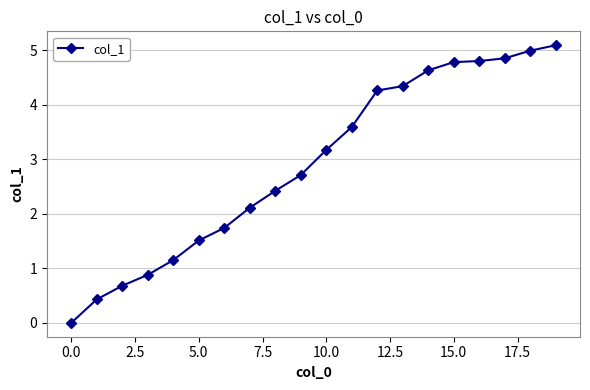

What is the maximum value shown in the chart?

5.1